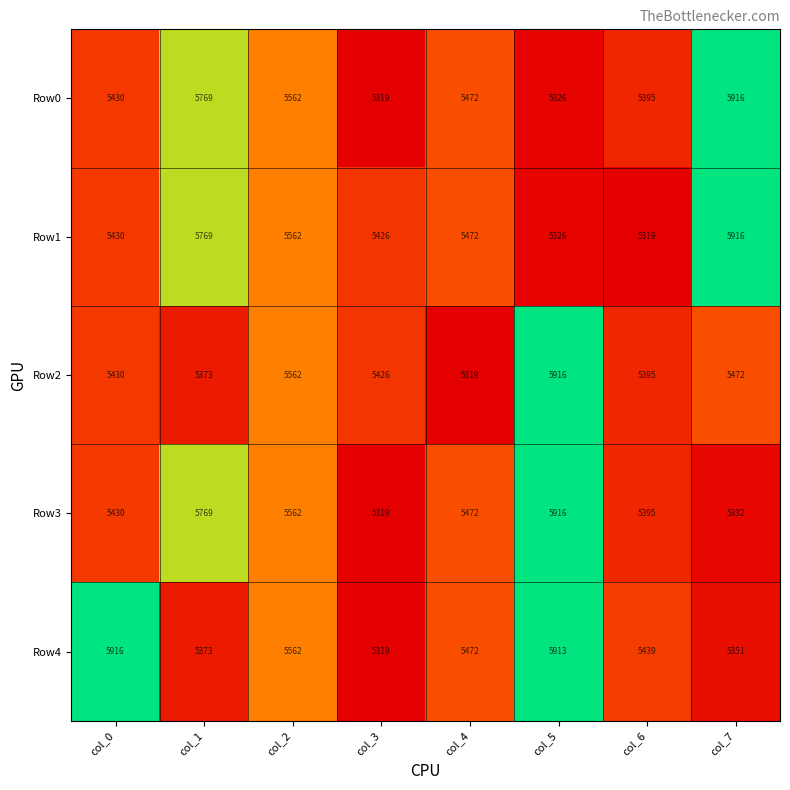

Rank the categories by Row2 value from lowest to highest.

col_4, col_1, col_6, col_3, col_0, col_7, col_2, col_5